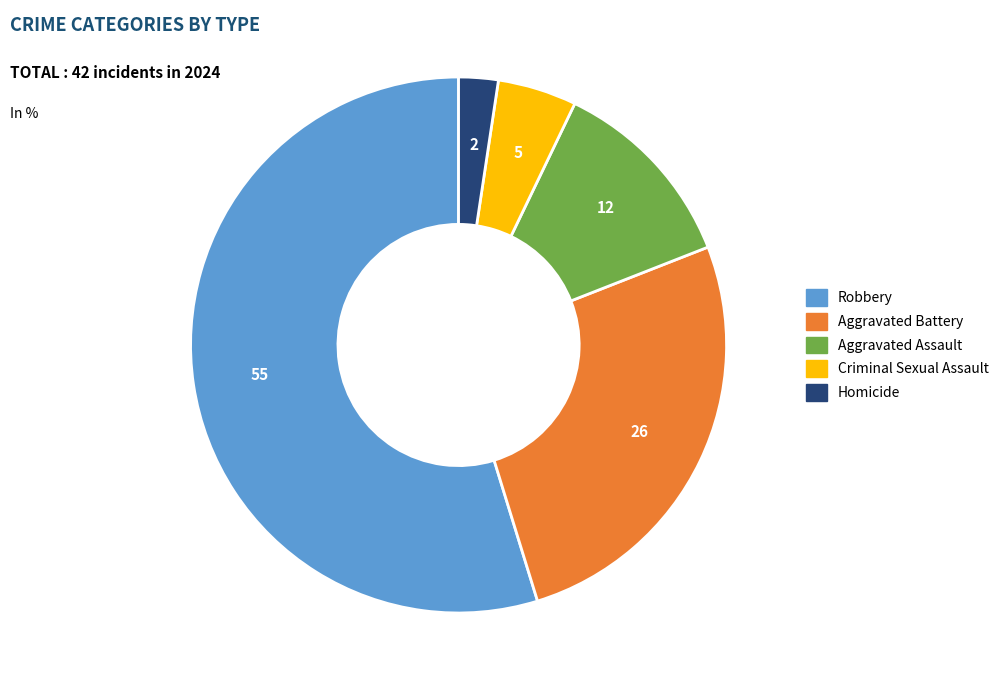

True or false: Criminal Sexual Assault accounts for 5% of the total.

True